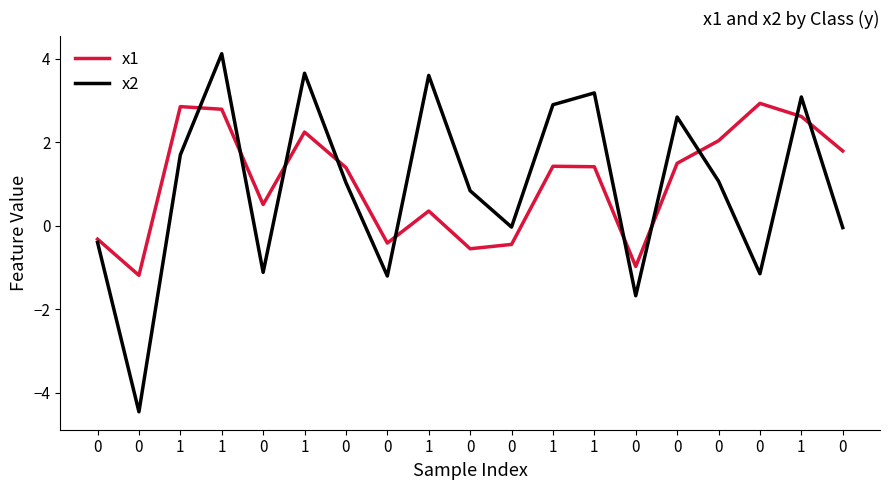

The x2 series shows -1.0 at 0. True or false?

False